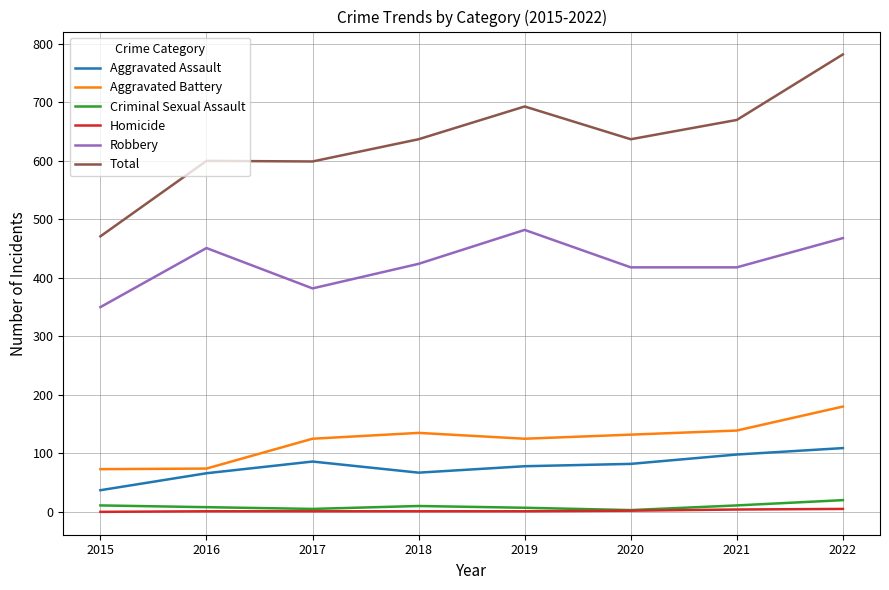

What is the approximate value of Aggravated Assault at 2019?

78